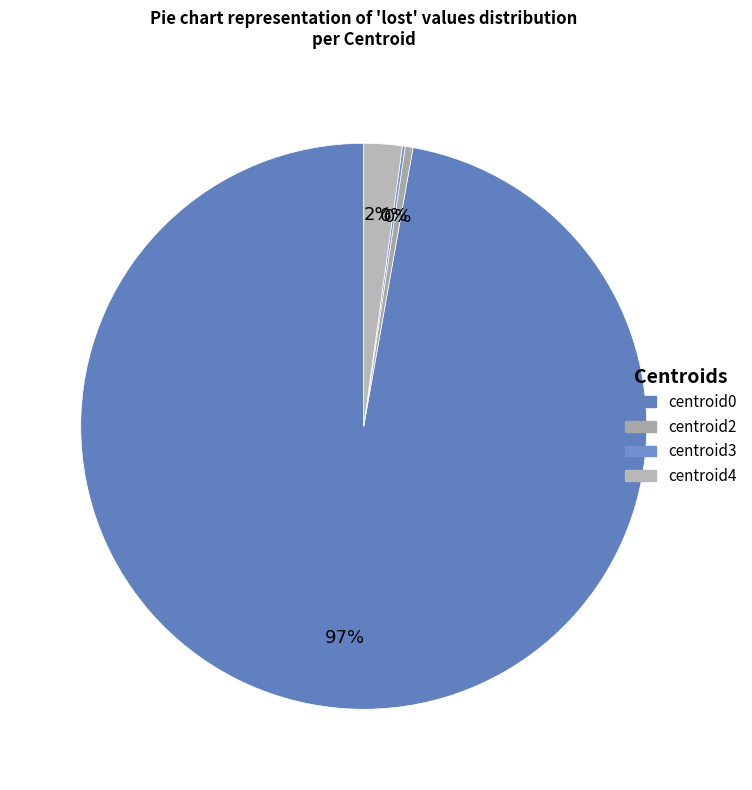

What percentage do centroid4 and centroid3 together represent?

2.3%